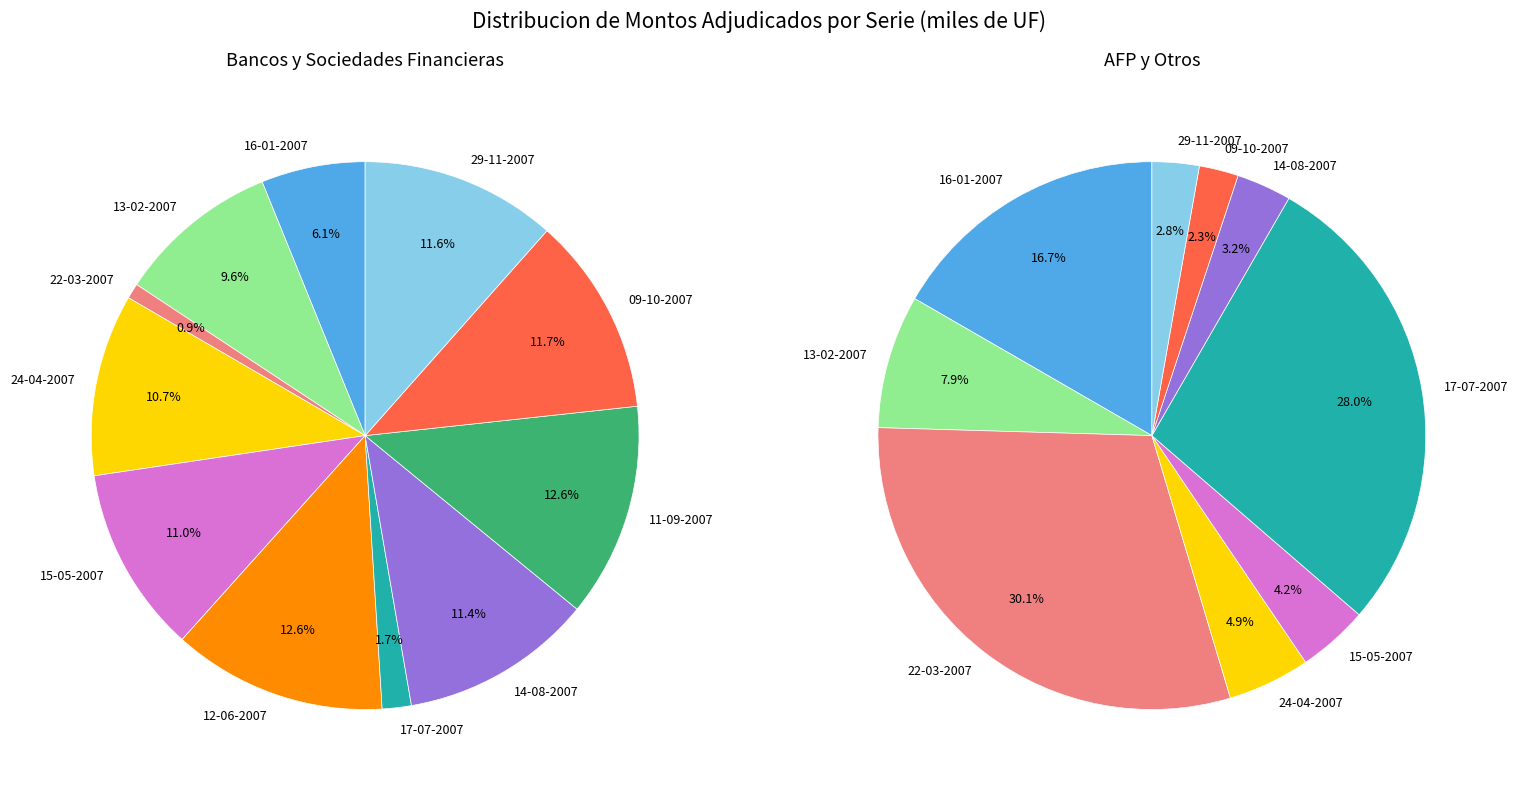

True or false: 14-08-2007 accounts for 18% of the total.

False